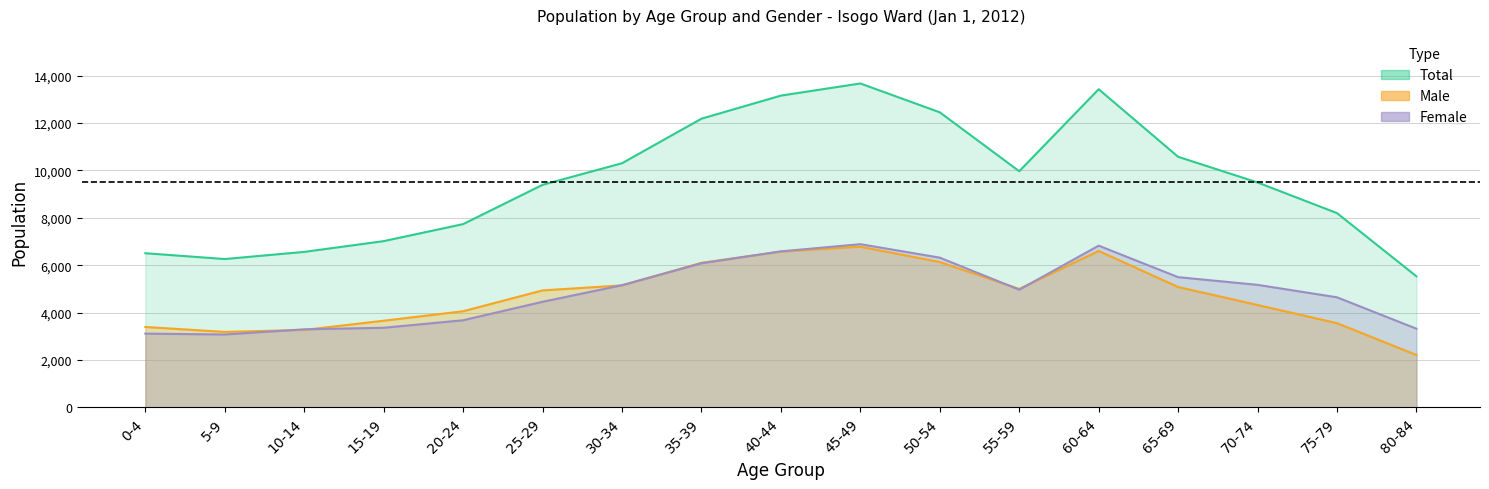

At which label does Female first exceed 4965?

30-34